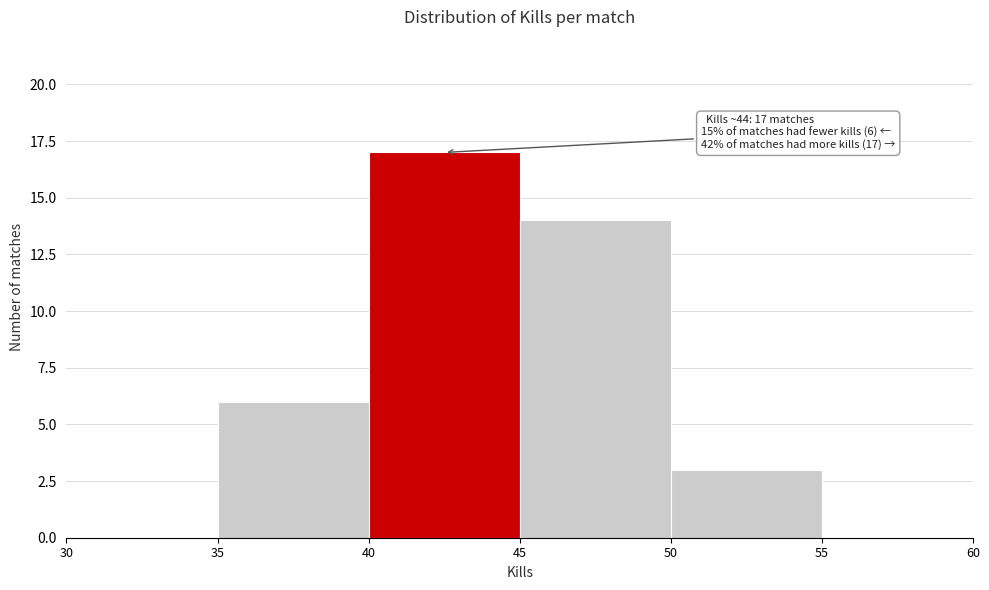

Which range on the x-axis has the tallest bar?

40 to 45